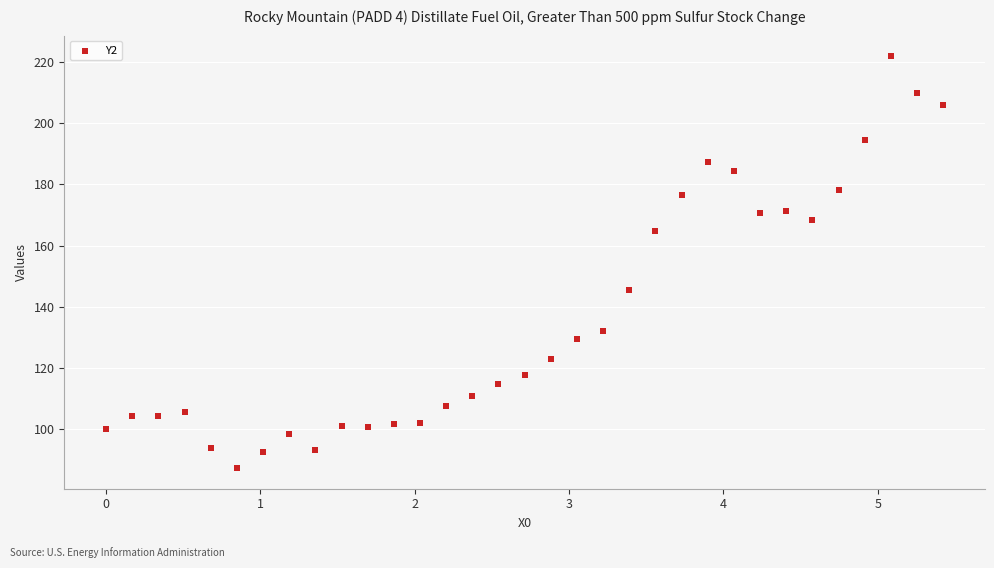

What is the range of Y values (max minus min)?

134.5